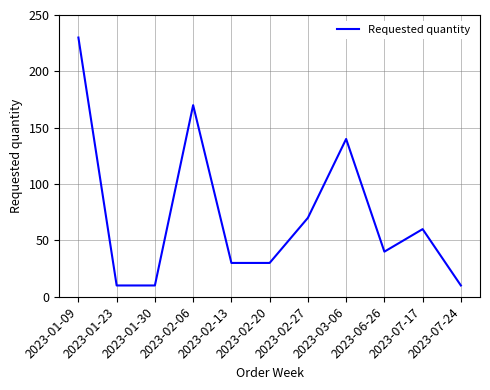

What is the difference between the maximum and minimum values?

220